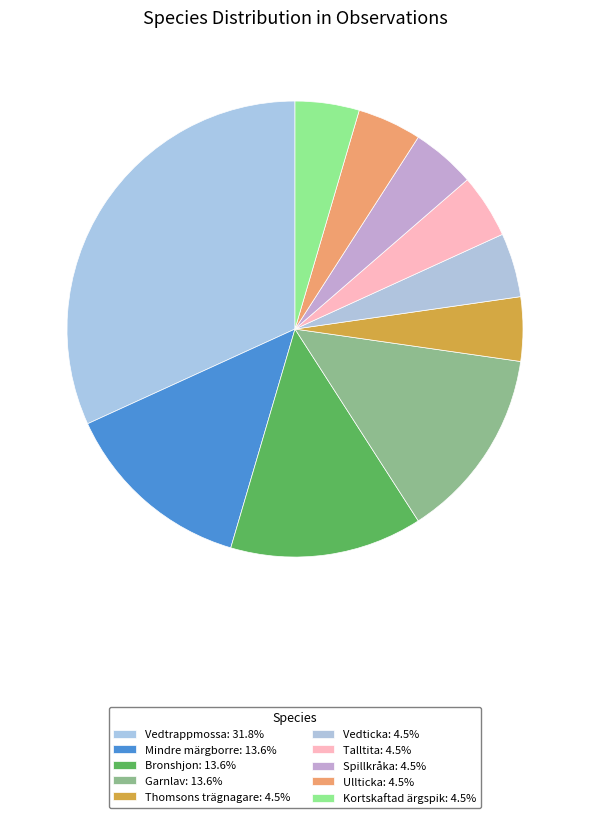

Combined, do Kortskaftad ärgspik and Vedticka account for over 50%?

No